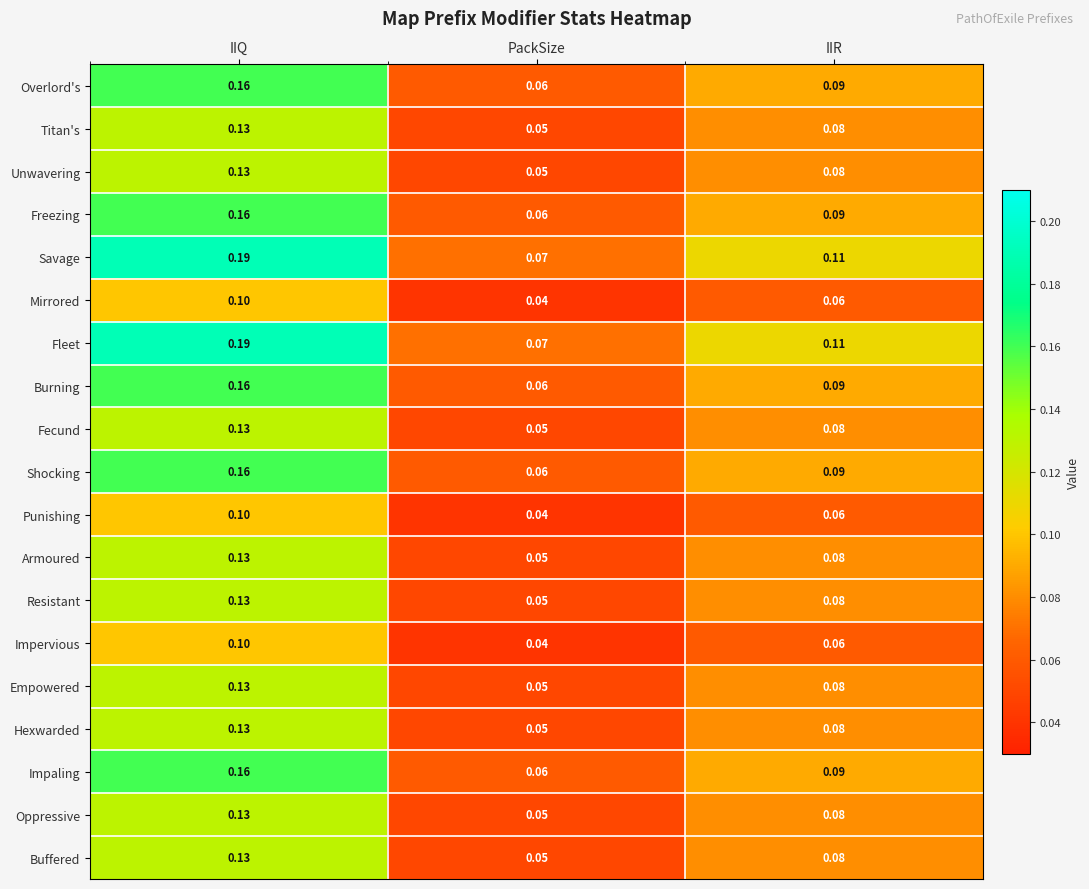

At which category does the chart reach its minimum across all series?

PackSize